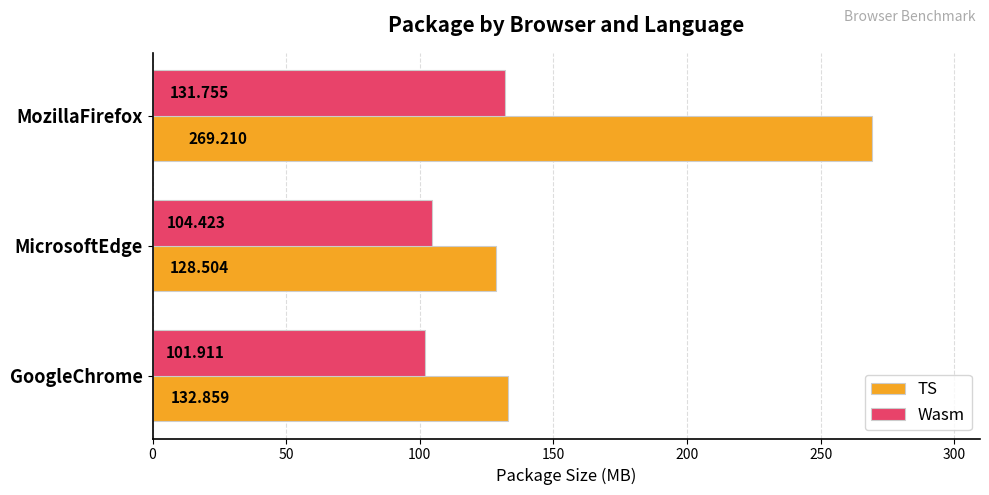

List the series in order of their overall mean, highest first.

TS, Wasm